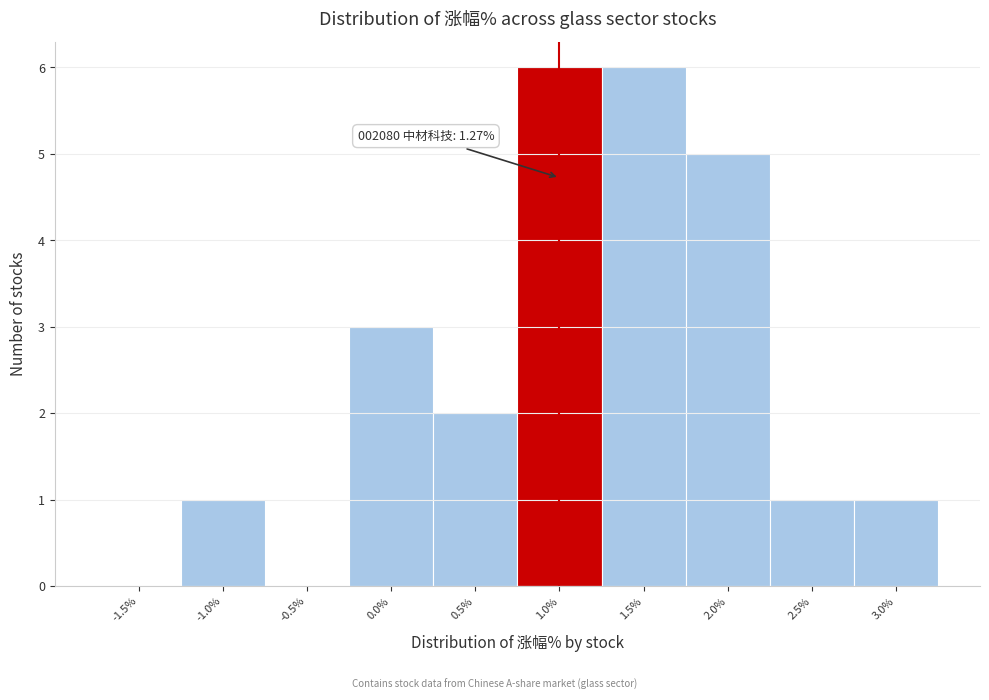

Reading left to right, extract all data points from this chart.

-1.5%=0	-1.0%=1	-0.5%=0	0.0%=3	0.5%=2	1.0%=6	1.5%=6	2.0%=5	2.5%=1	3.0%=1